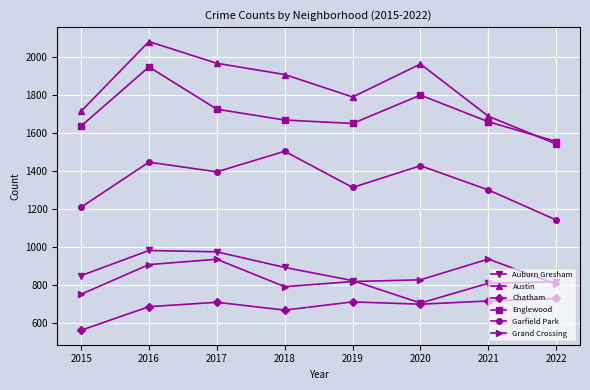

What value does the Garfield Park series have at 2015, to the nearest 5?

1210